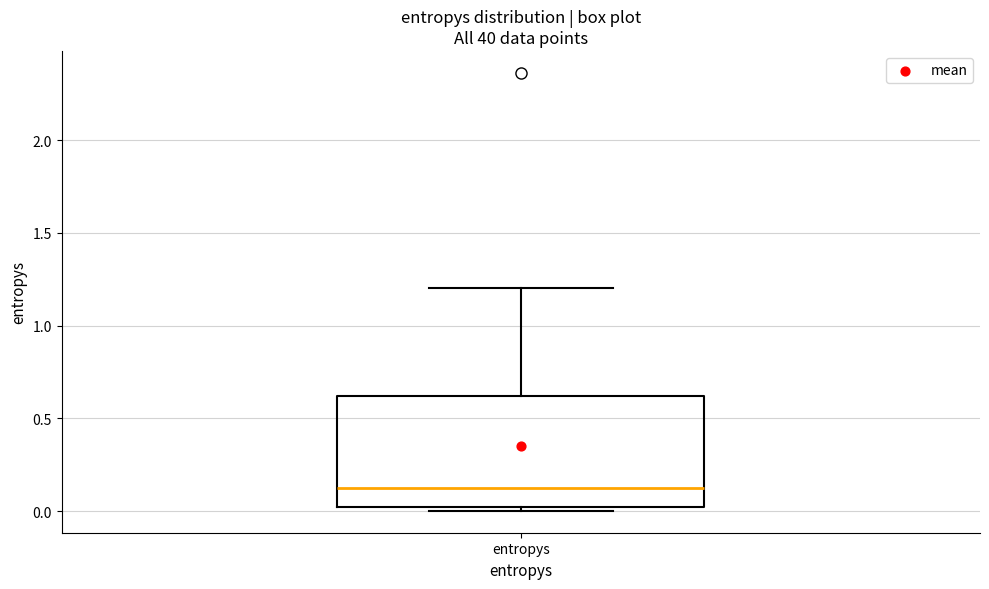

Transcribe this box plot: give where the median line is, the range the box spans, and where the two whiskers end, as read against the y-axis. The values are not printed on the chart, so give them approximately, as read against the axis.

median 0.15, box 0.00 to 0.60, whiskers 0.00 (just below the box's lower edge) to 1.20